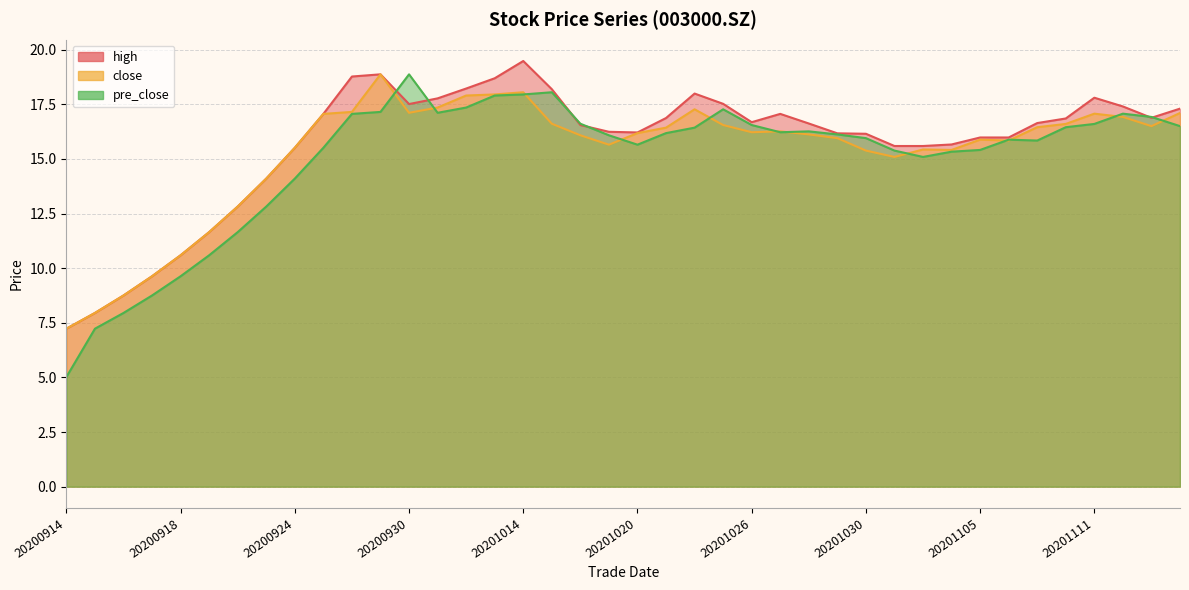

What is the sum of the high values at 20201109 and 20200924?

32.1